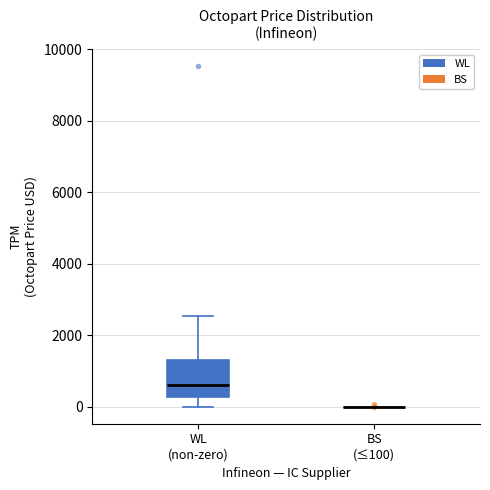

Reading left to right, transcribe this box plot: for each box, give where its median line is, the range the box spans, and where its two whiskers end, as read against the y-axis. The values are not printed on the chart, so give them approximately, as read against the axis.

WL (non-zero): median 600, box 200 to 1400, whiskers 0 to 2600
BS (≤100): box collapsed to a line at 0, whiskers 0 to 0